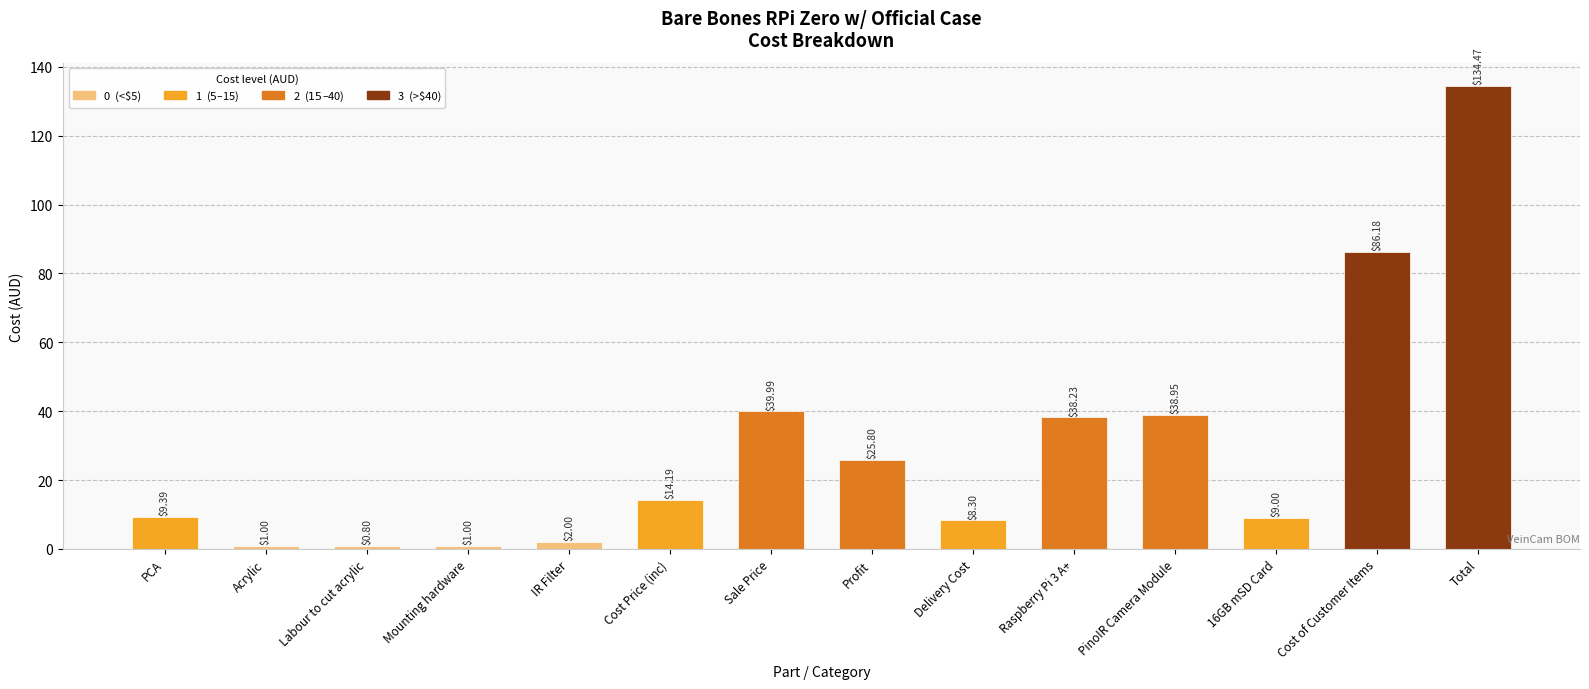

Read the value at Profit.

25.8